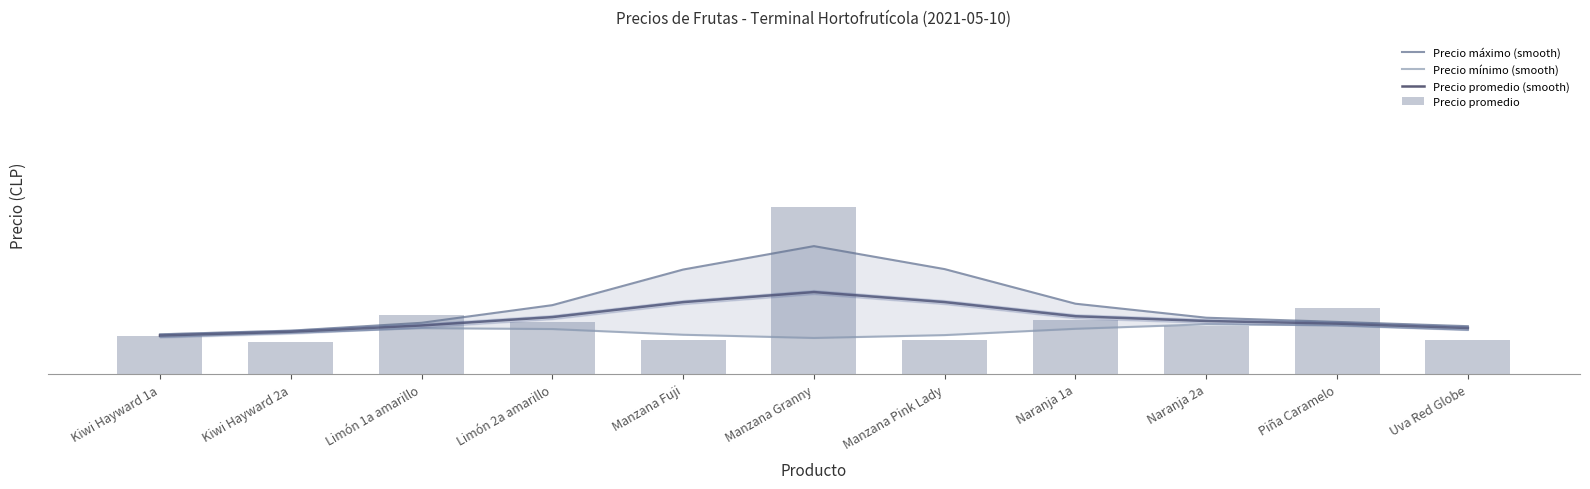

Which series changed the most between Limón 1a amarillo and Limón 2a amarillo?

Precio máximo (smooth)